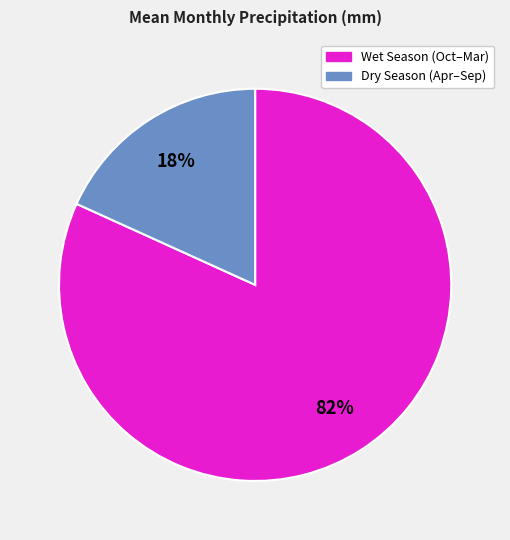

What percentage is the Dry Season (Apr–Sep) slice, to the nearest percent?

18%